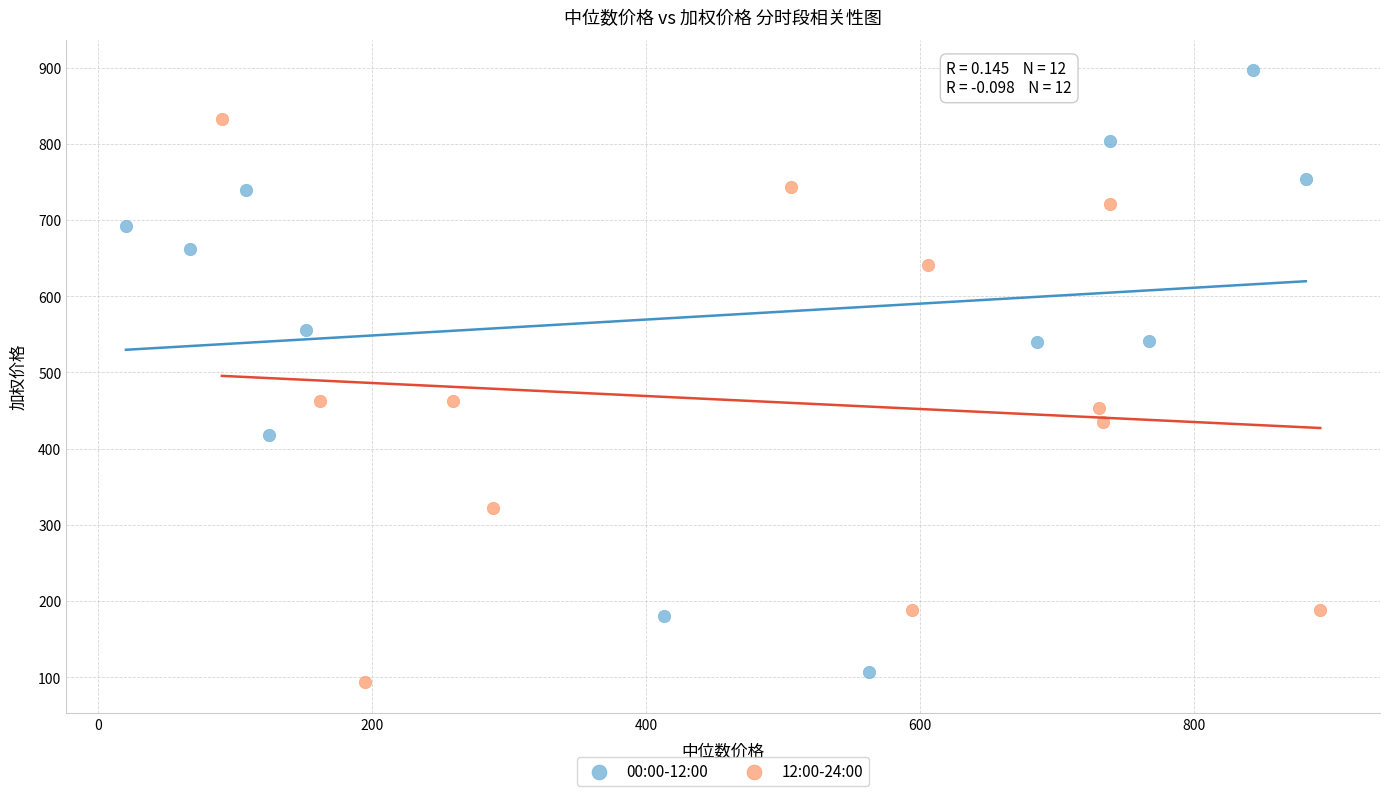

Which series contains the highest Y value?

00:00-12:00